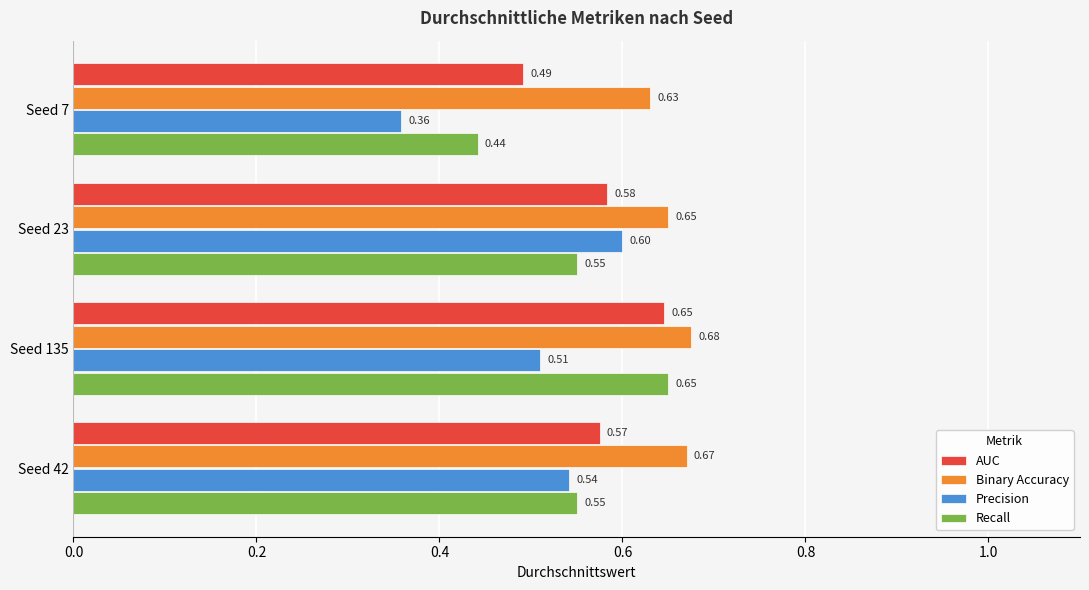

Count the Binary Accuracy values in the range 0 to 1.

4